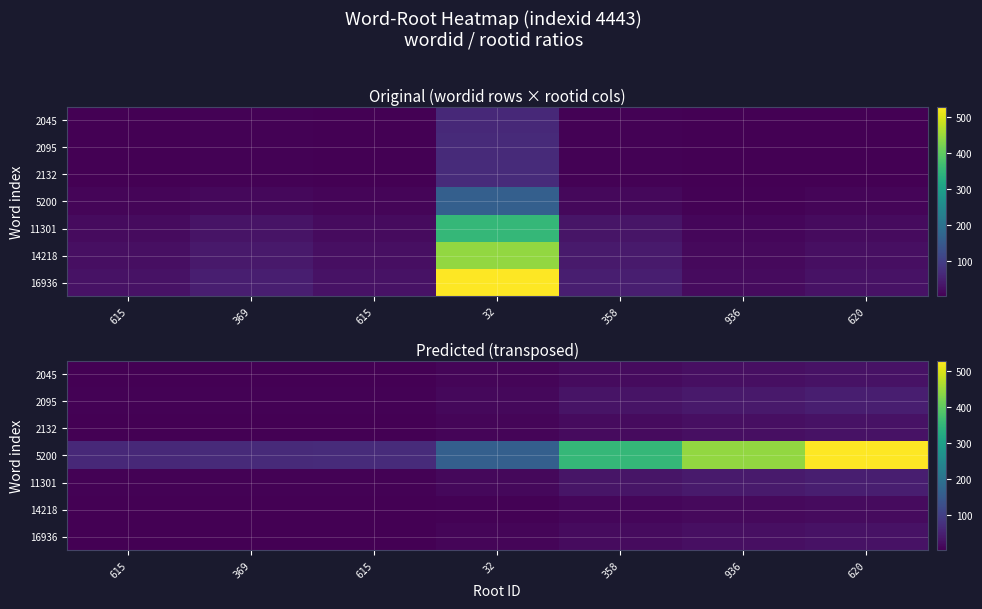

At how many categories does at least one series exceed 279?

3